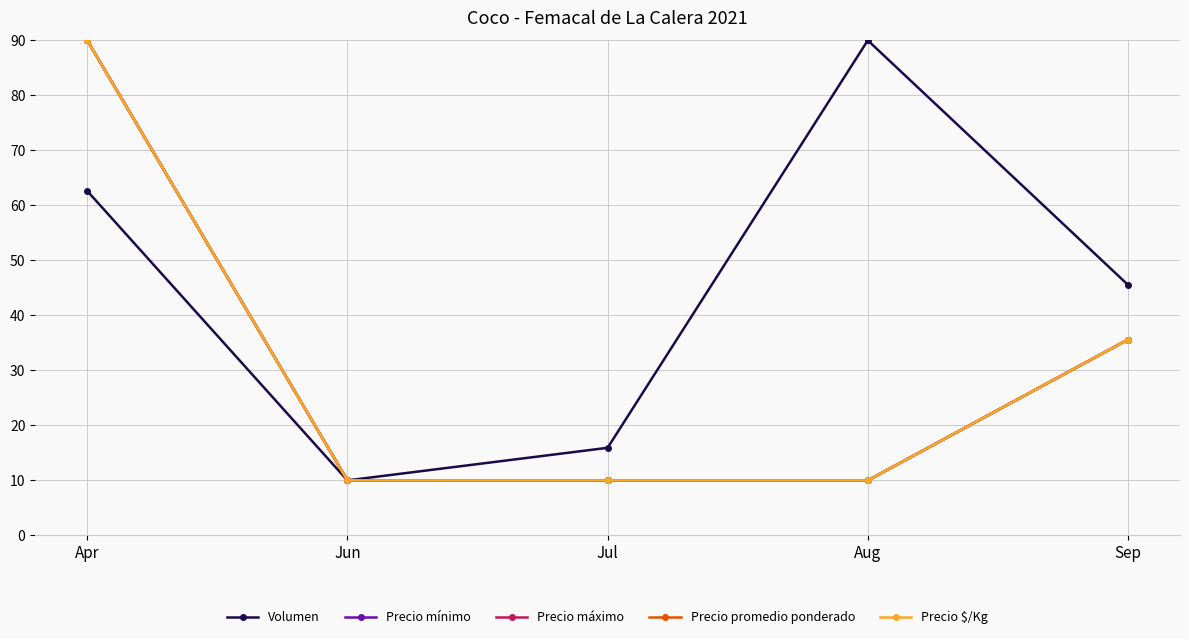

At how many categories does at least one series exceed 39?

3